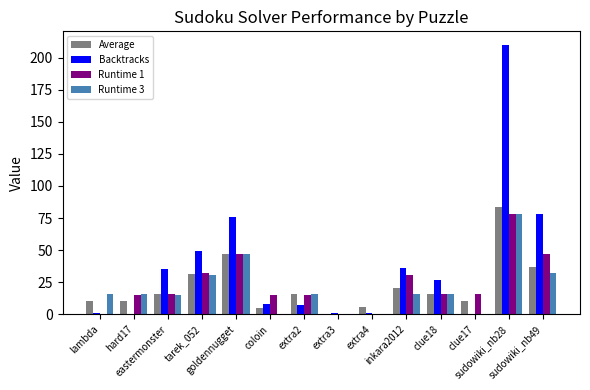

Where does the Average series first go above 15?

eastermonster